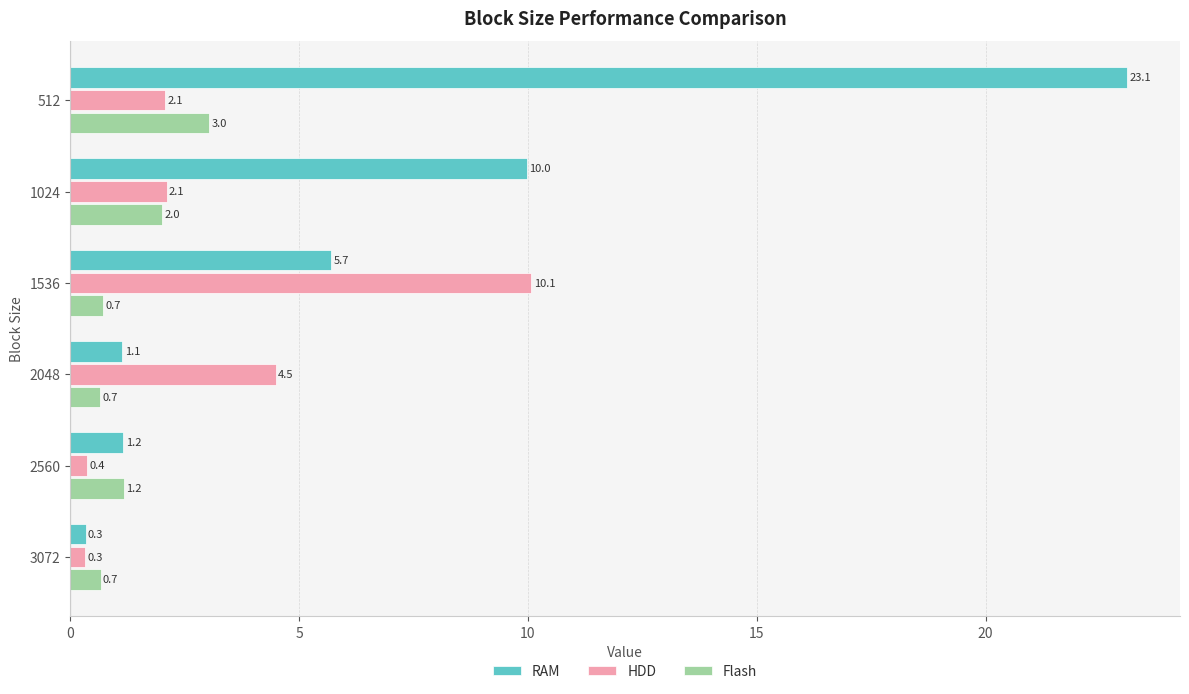

List the series in order of their peak value, highest first.

RAM, HDD, Flash